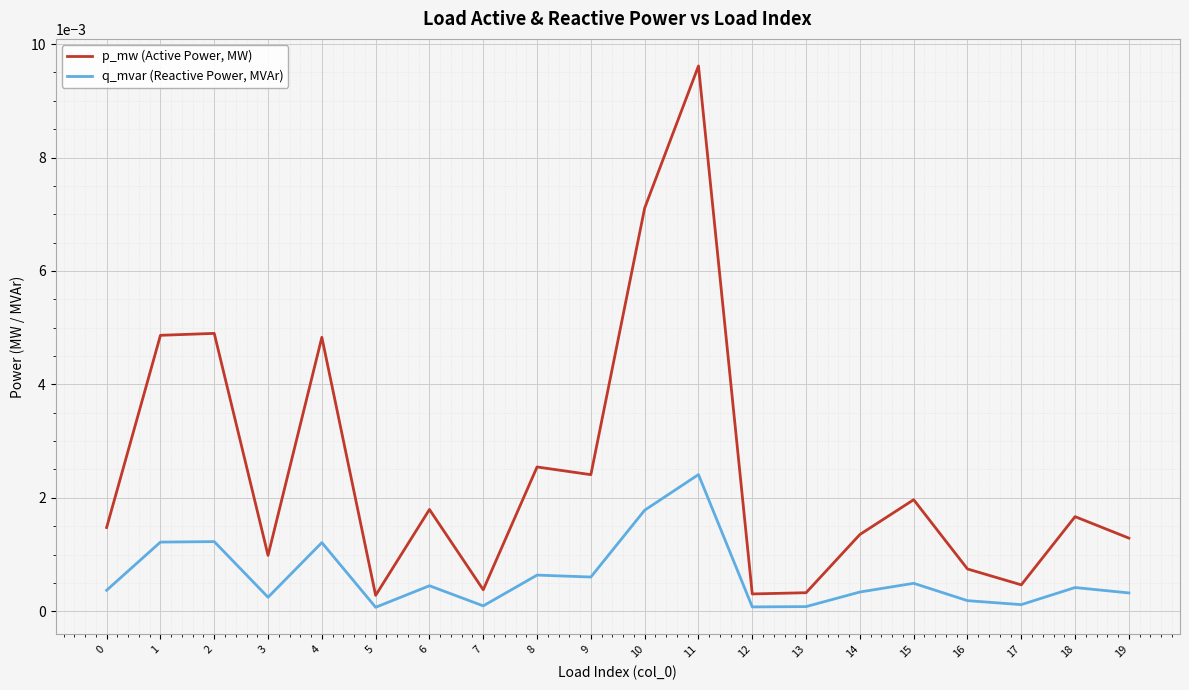

What are all the series names shown in the legend?

p_mw (Active Power, MW), q_mvar (Reactive Power, MVAr)